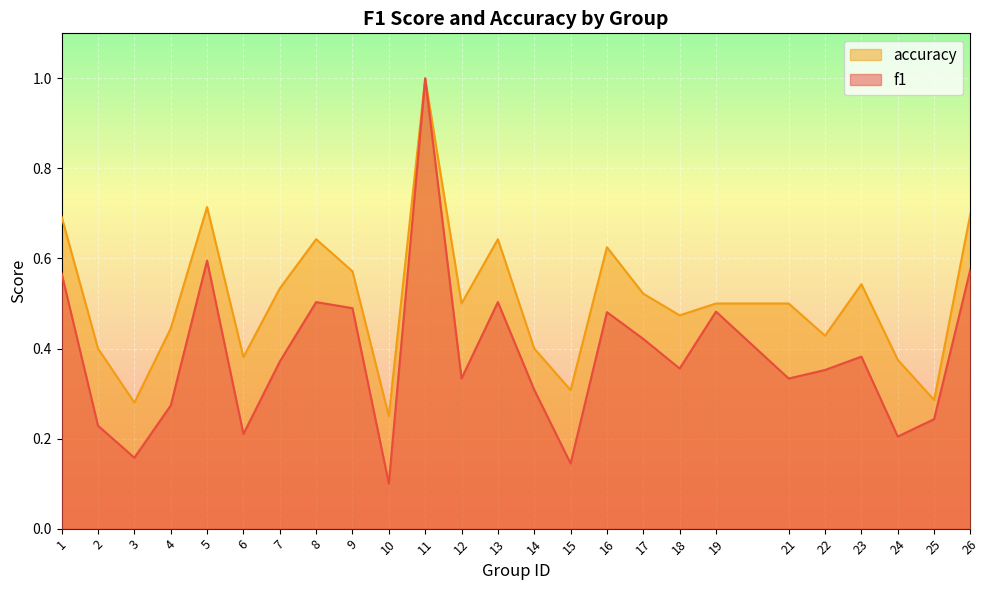

What is the difference between the accuracy values at 25 and 1?

0.4